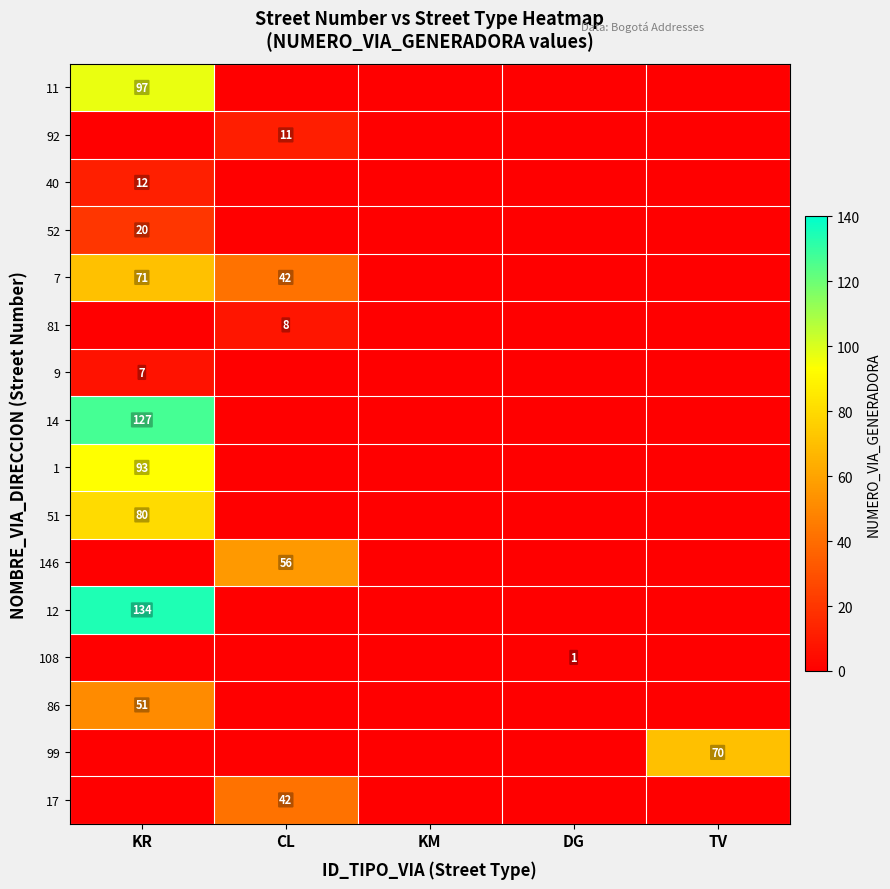

Rank the categories by 12 value from highest to lowest.

KR, CL, KM, DG, TV